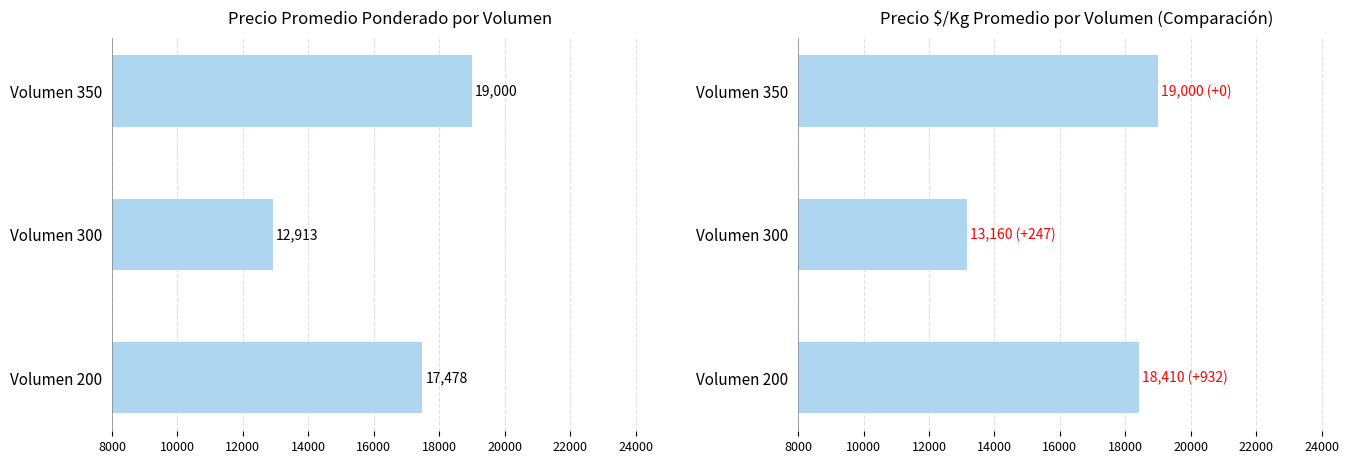

True or false: Precio promedio ponderado has a value of 6524 at Volumen 350.

False